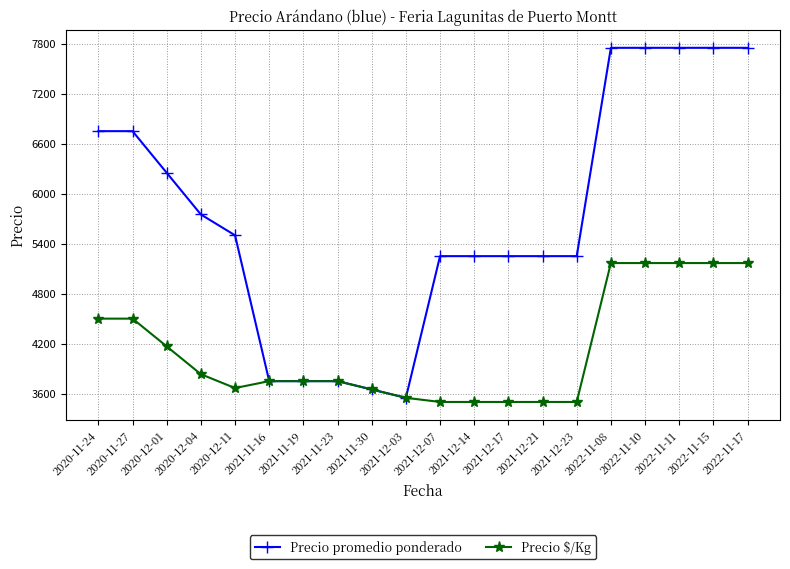

What are all the series names shown in the legend?

Precio promedio ponderado, Precio $/Kg